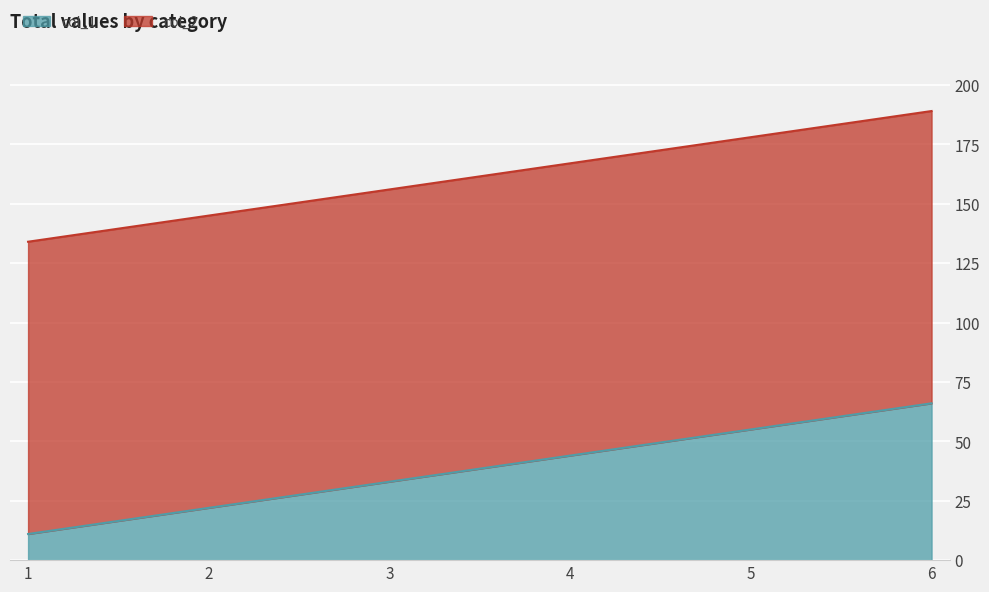

The value at 4 is 44. True or false?

True